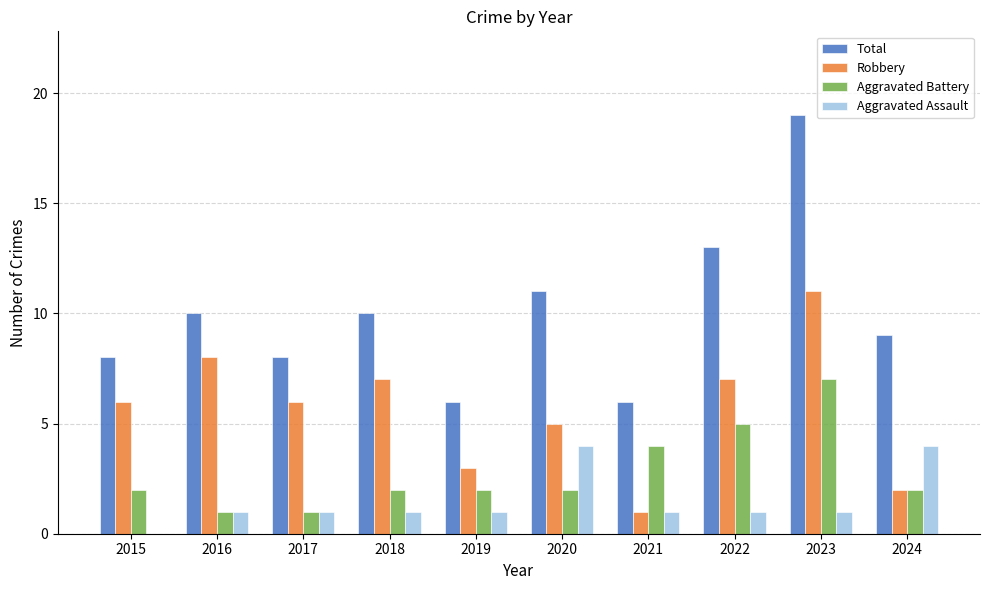

How many categories are shown in the chart?

10